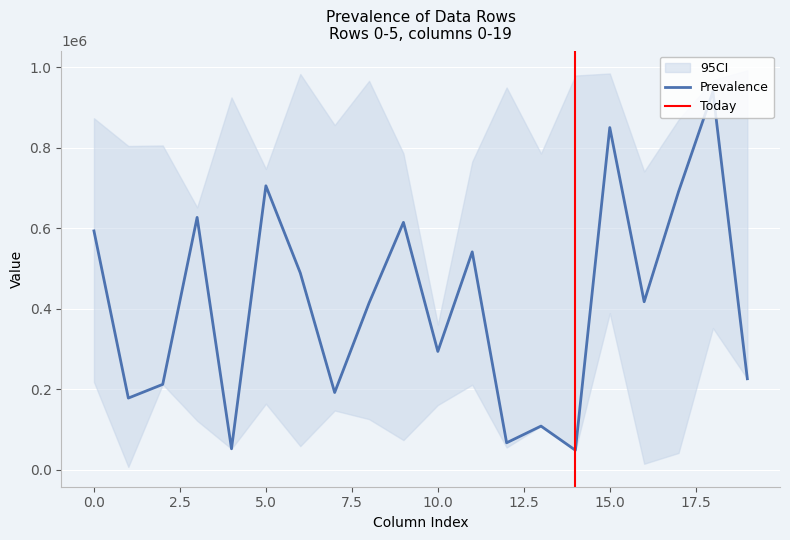

Between 8 and 7, which is larger?

8